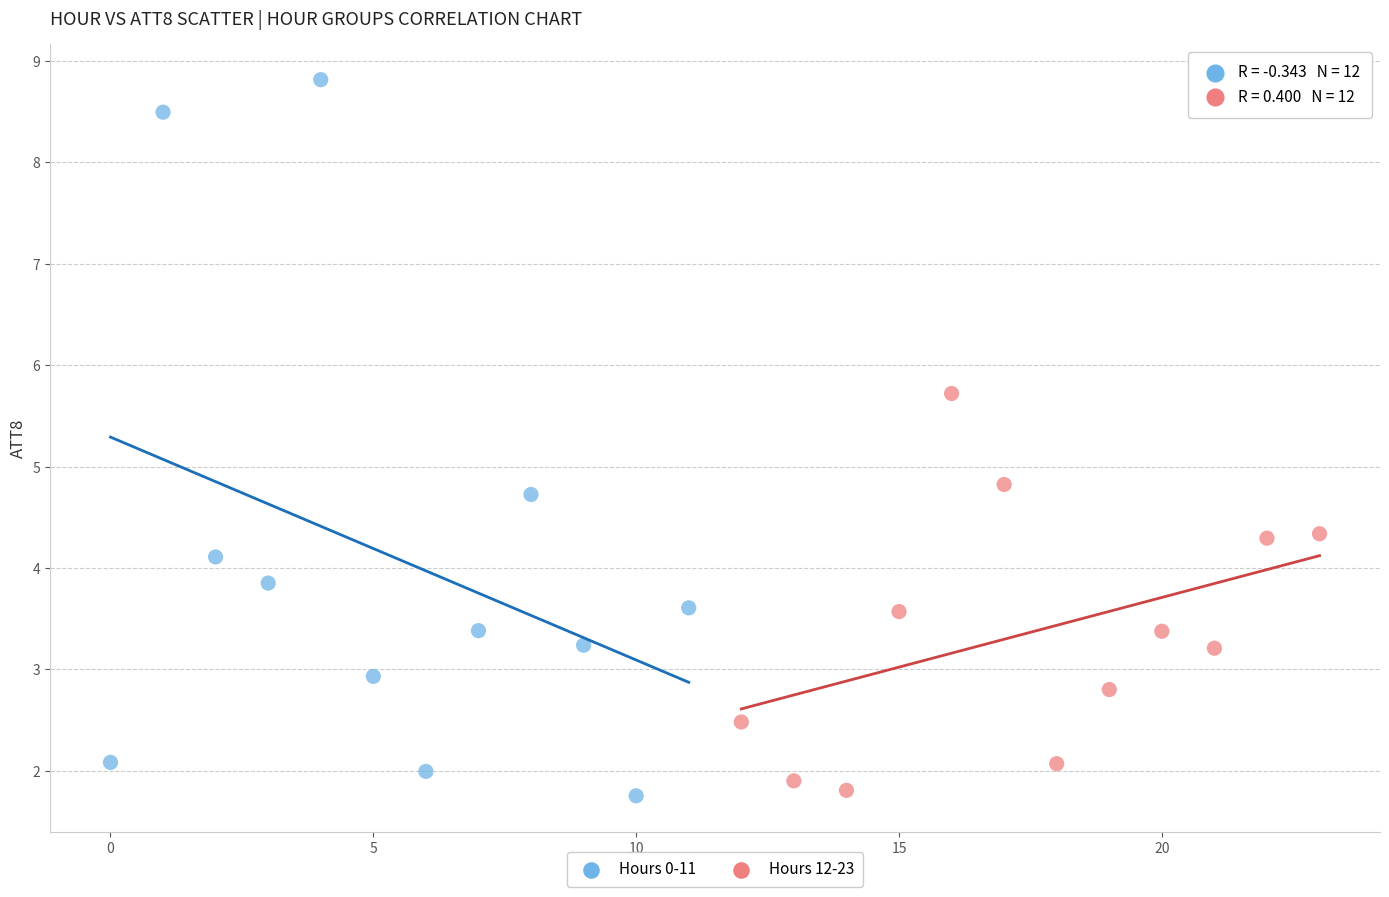

Which series reaches the maximum Y coordinate?

Hours 0-11